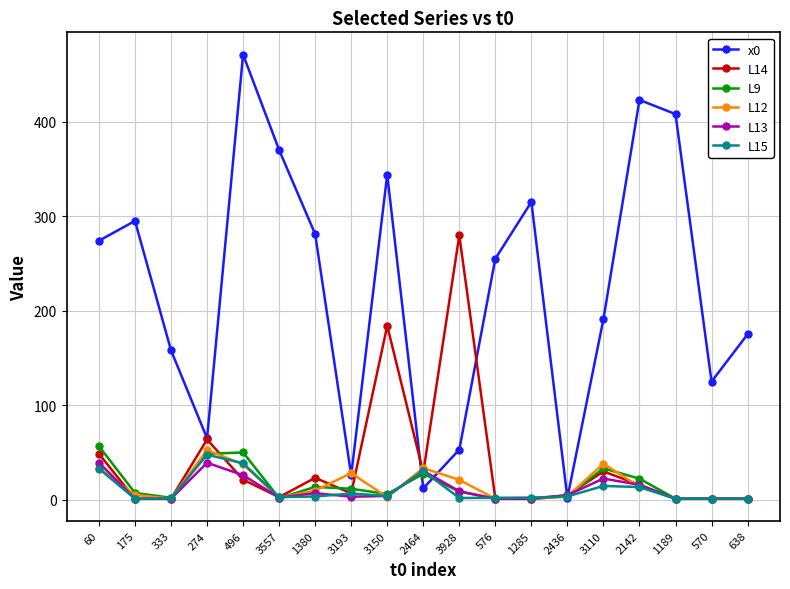

Is it true that L15 equals 1.5 at 333?

True